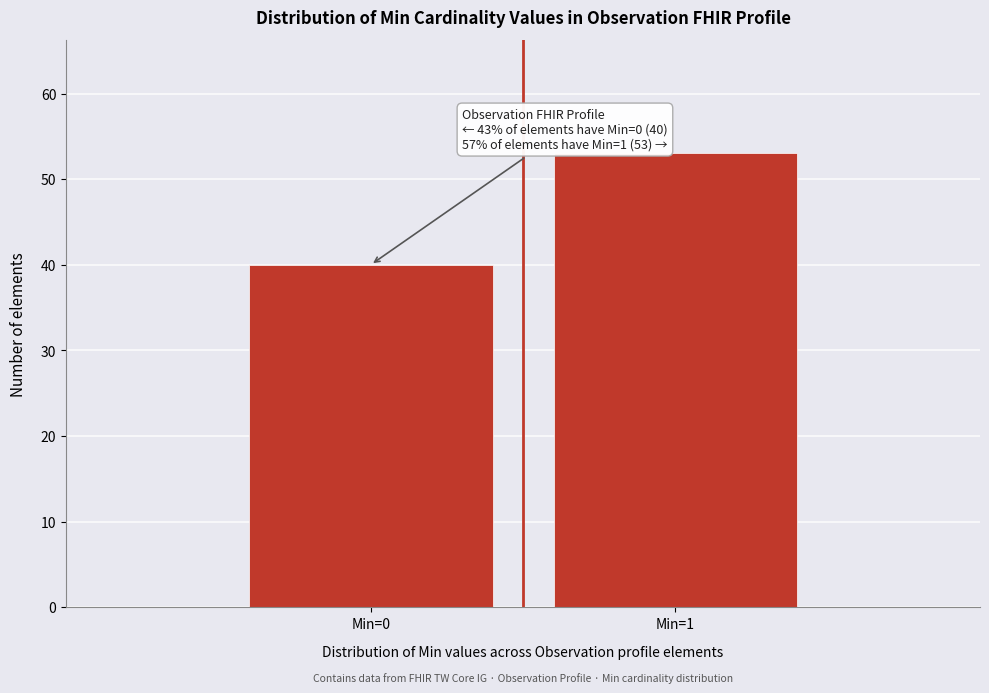

Reading right to left, list all the values displayed in this chart.

53	40